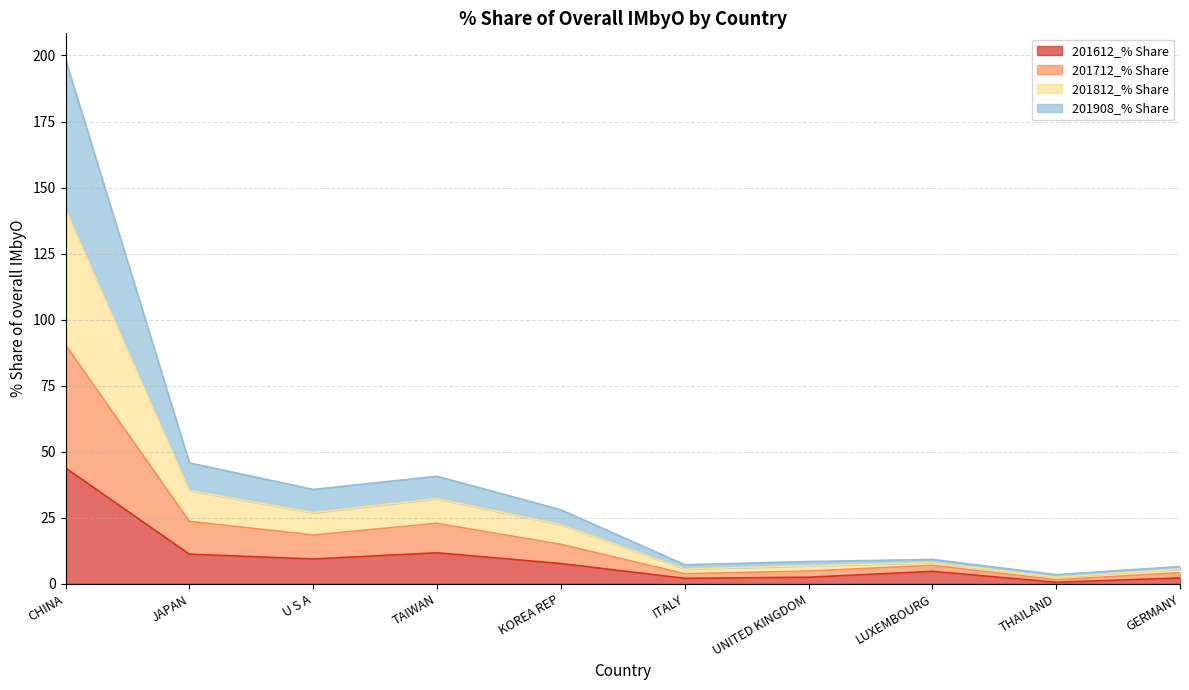

At which category is the sum across all series the highest?

CHINA